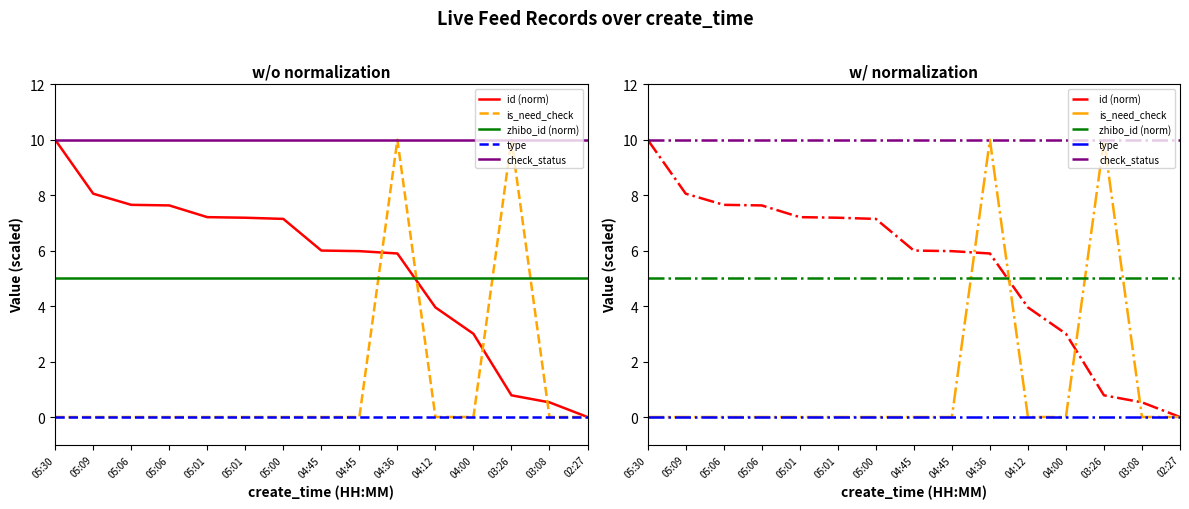

Which series has the widest spread of values?

id (norm)